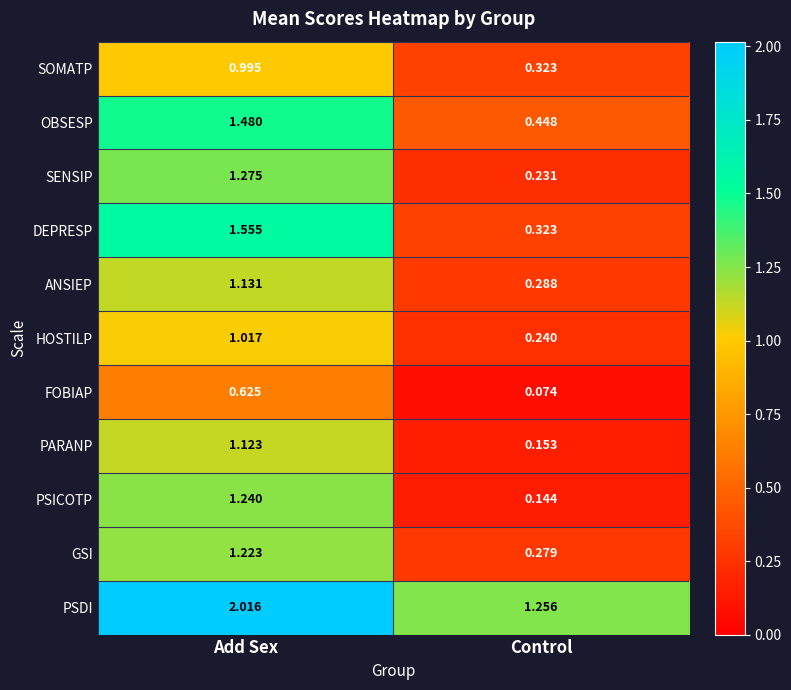

Which series has the widest spread of values?

DEPRESP